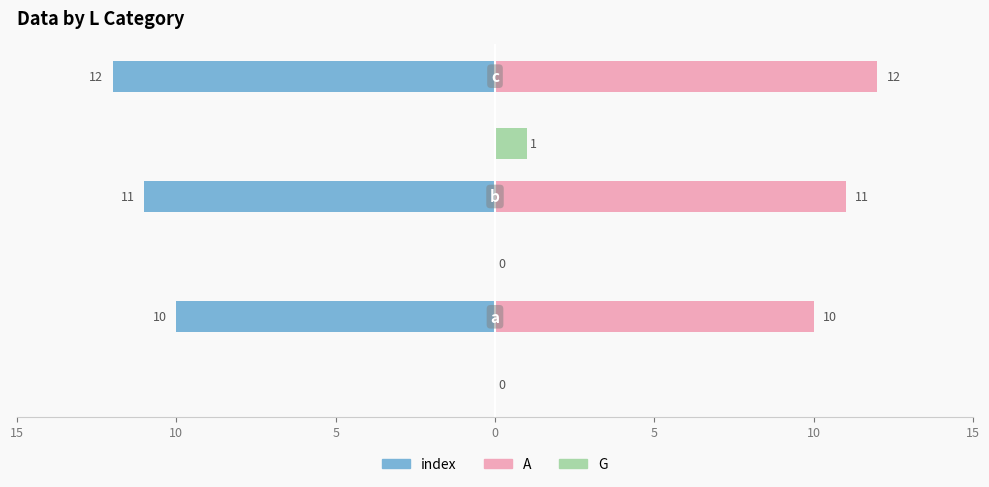

What are all the series names shown in the legend?

index, A, G